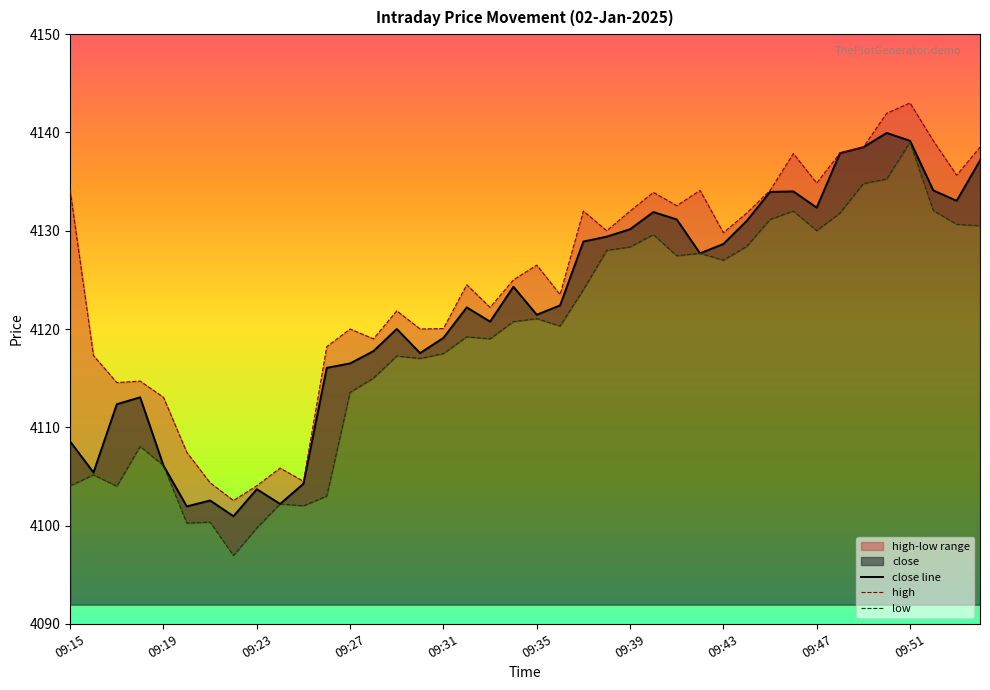

How many interior local peaks does the high series have?

11